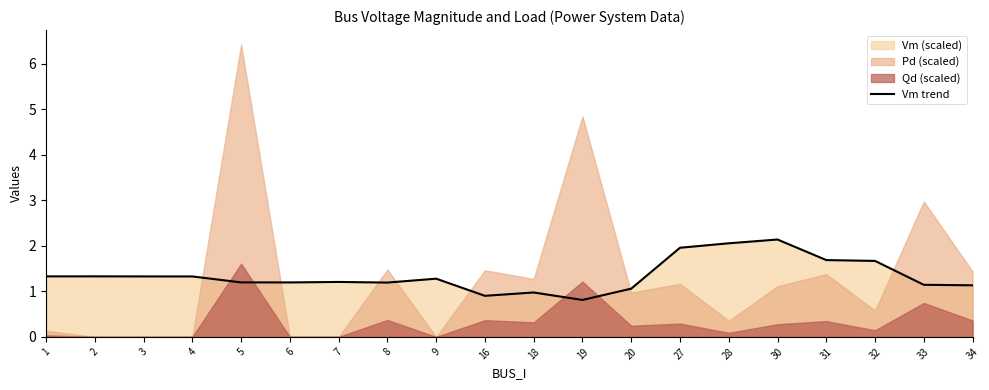

The chart shows a value of 1.8 at 7. True or false?

False